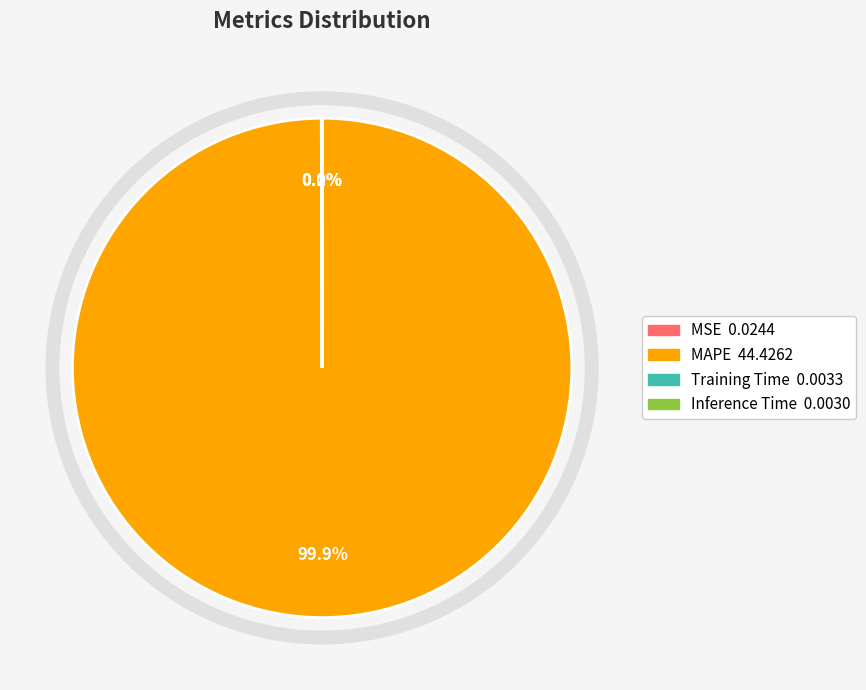

What is the largest slice in the pie chart?

MAPE